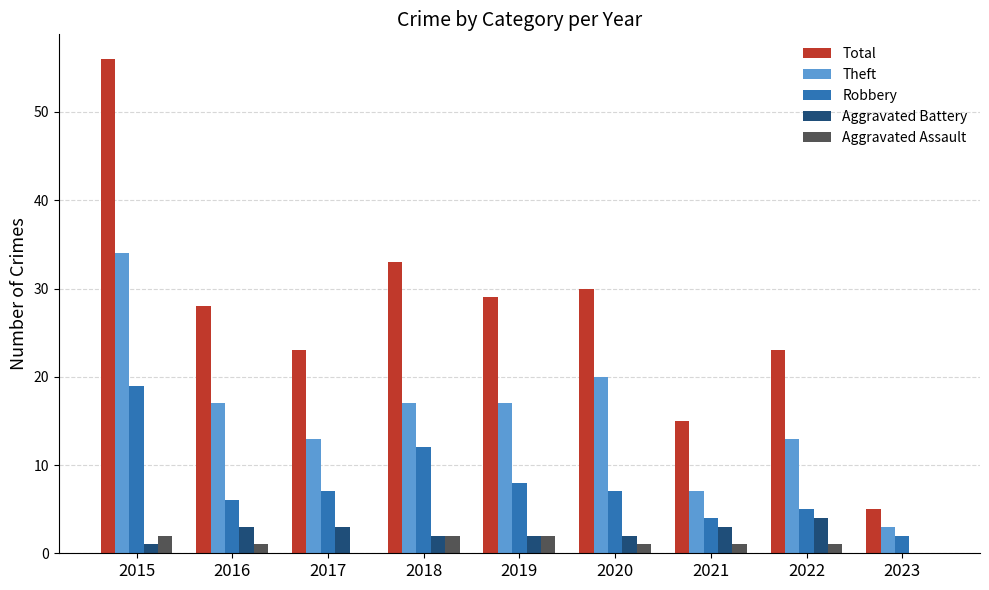

The Robbery series shows 7 at 2020. True or false?

True